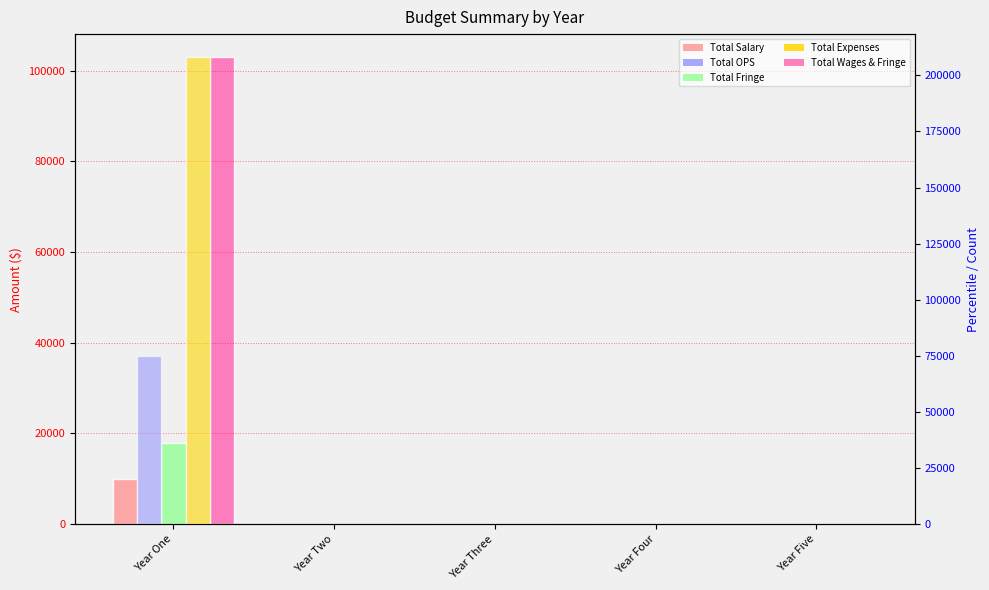

Is it true that Total Salary equals 0.0 at Year Four?

True